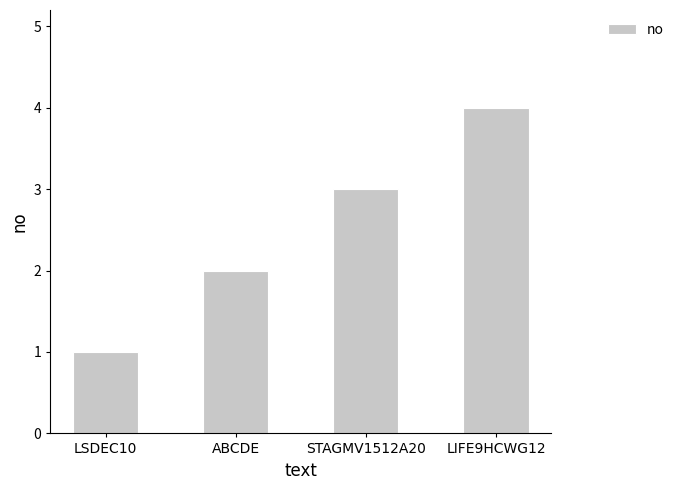

How many series are shown in this chart?

1